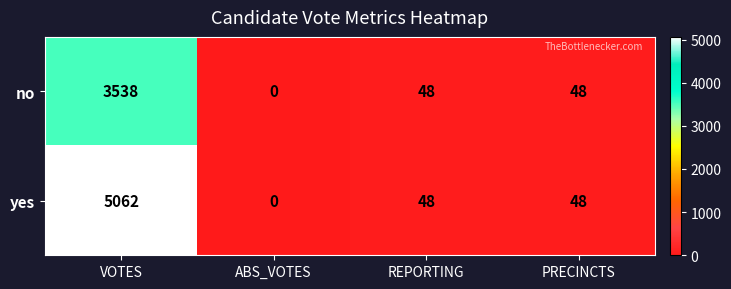

The value of yes at PRECINCTS is 48. True or false?

True